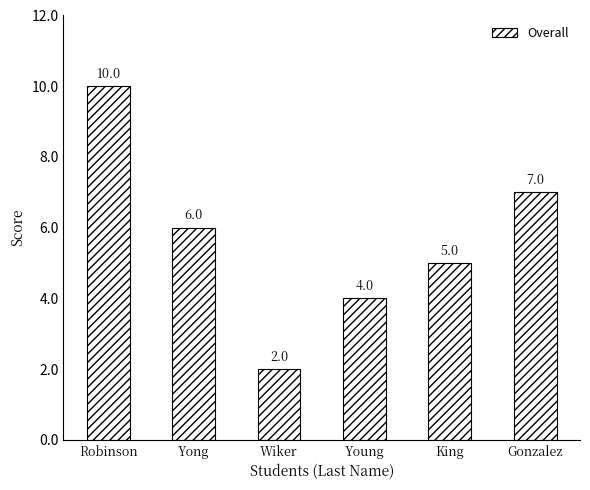

How many values are below 6?

3